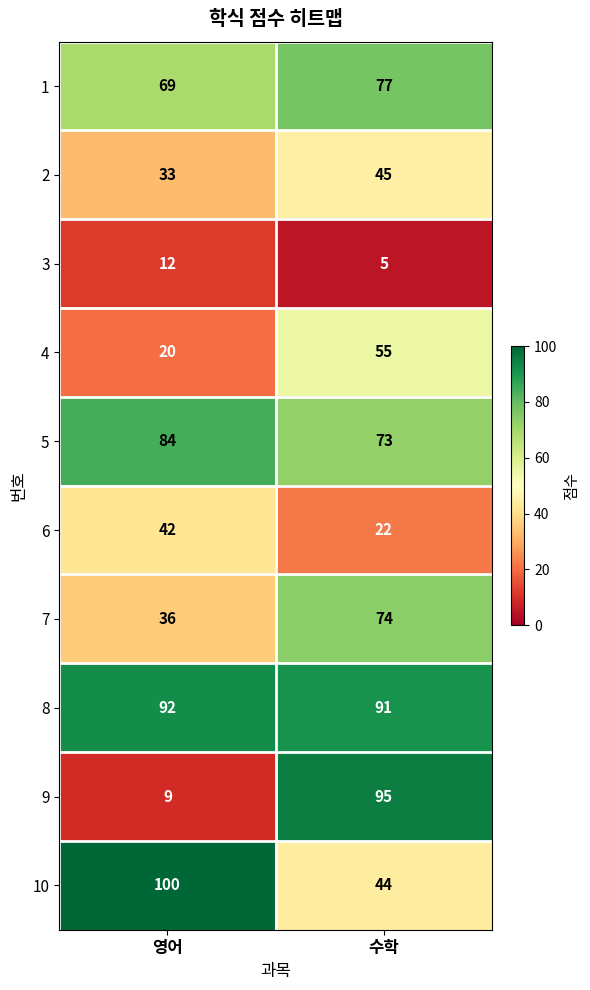

The 8 series shows 92 at 영어. True or false?

True